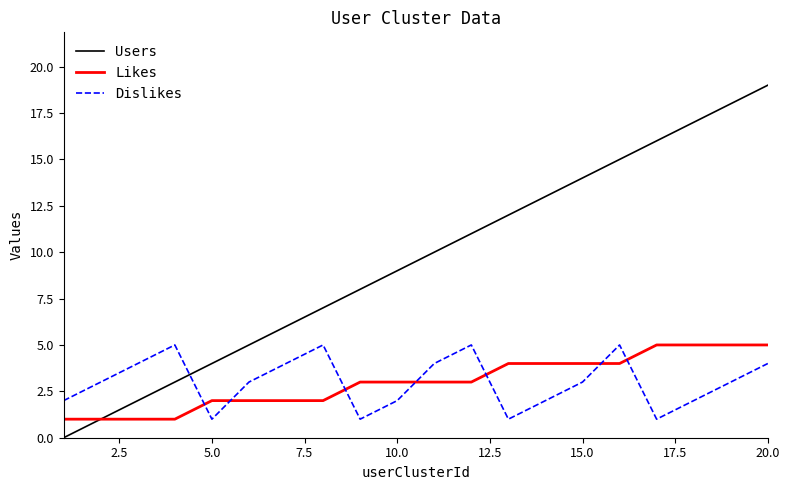

Which series has the widest spread of values?

Users